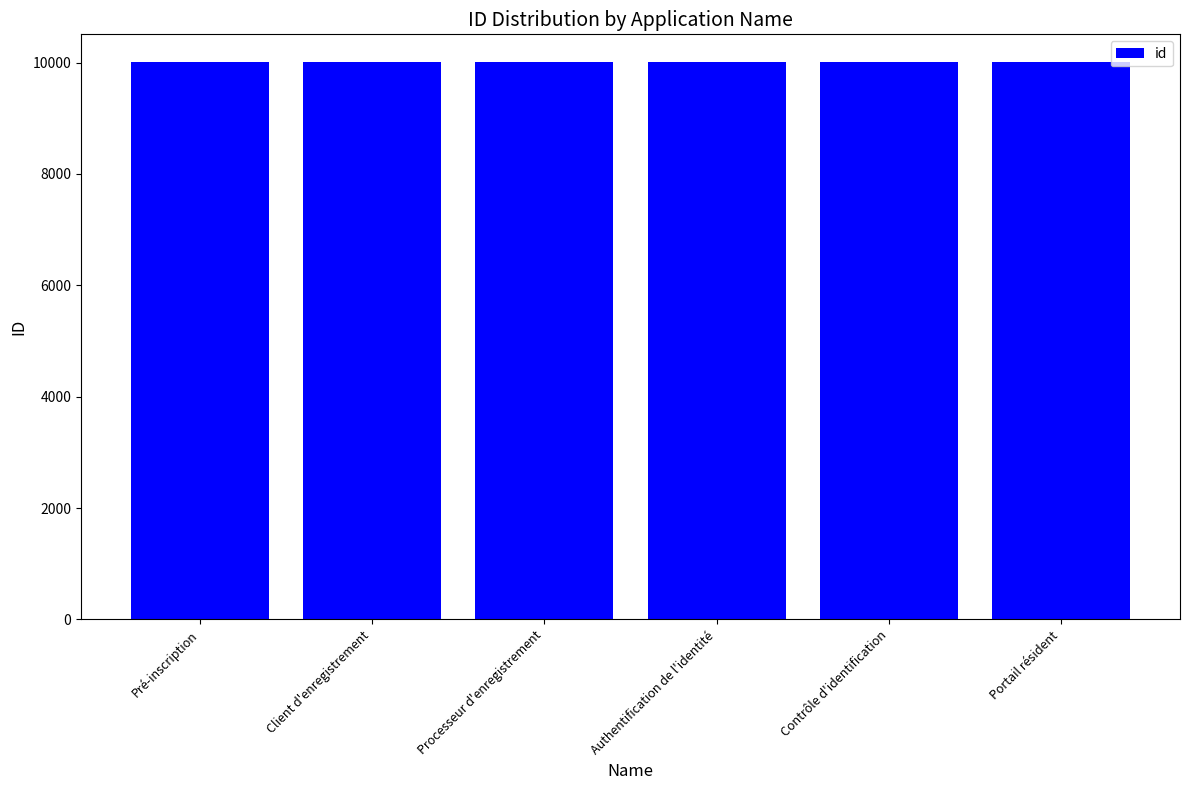

True or false: the data shows 15029 at Processeur d'enregistrement.

False